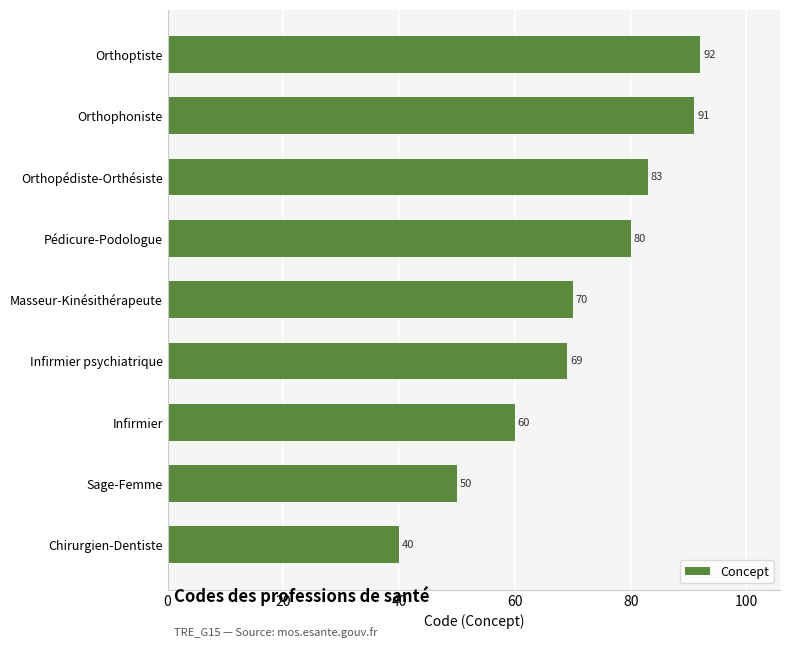

Reading bottom to top, list all the values displayed in this chart.

40	50	60	69	70	80	83	91	92